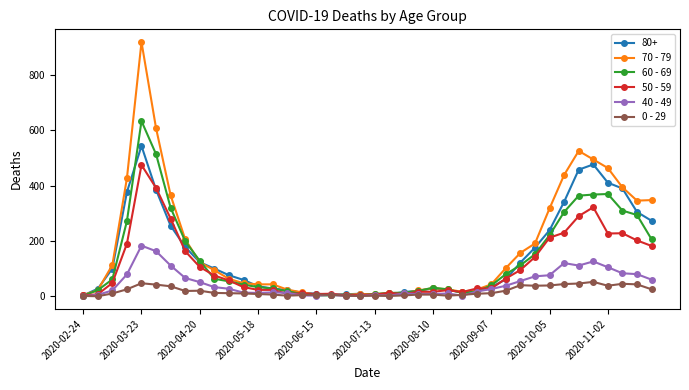

What is the sum of all 60 - 69 values?

5371